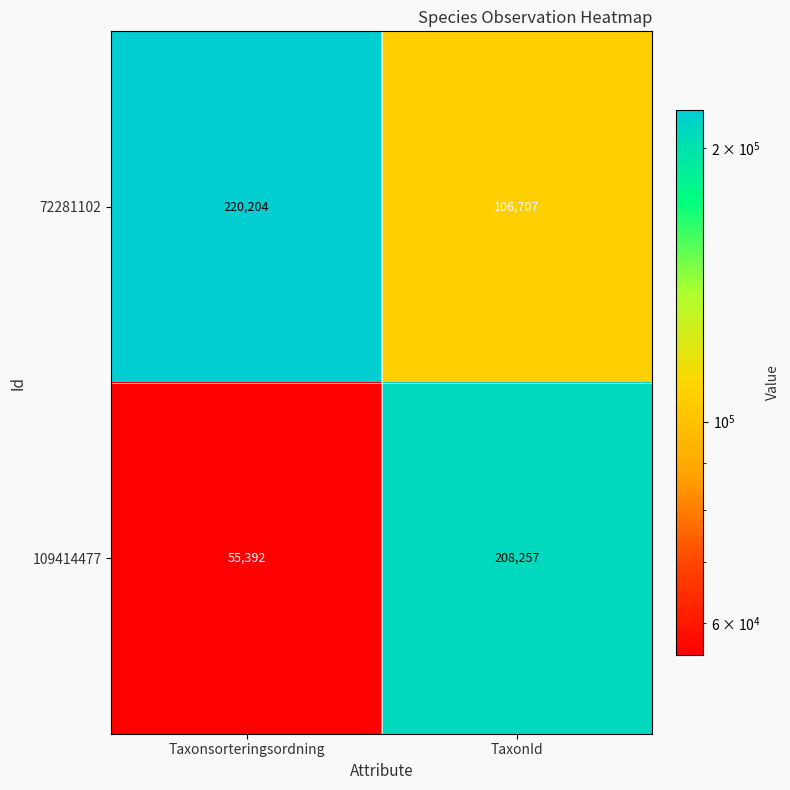

Which category has the highest value across all series?

Taxonsorteringsordning